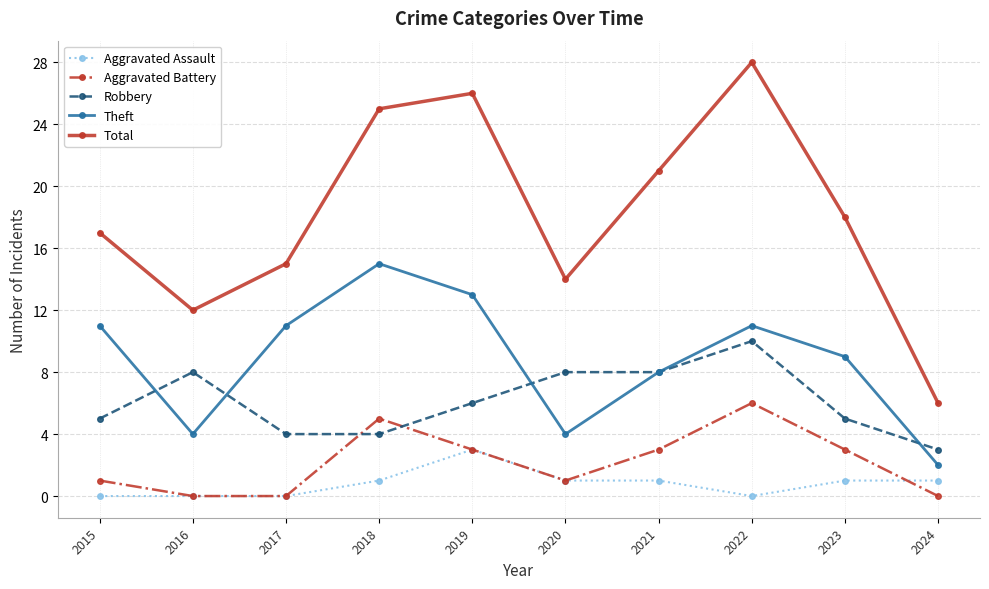

At which label does Theft reach its minimum?

2024